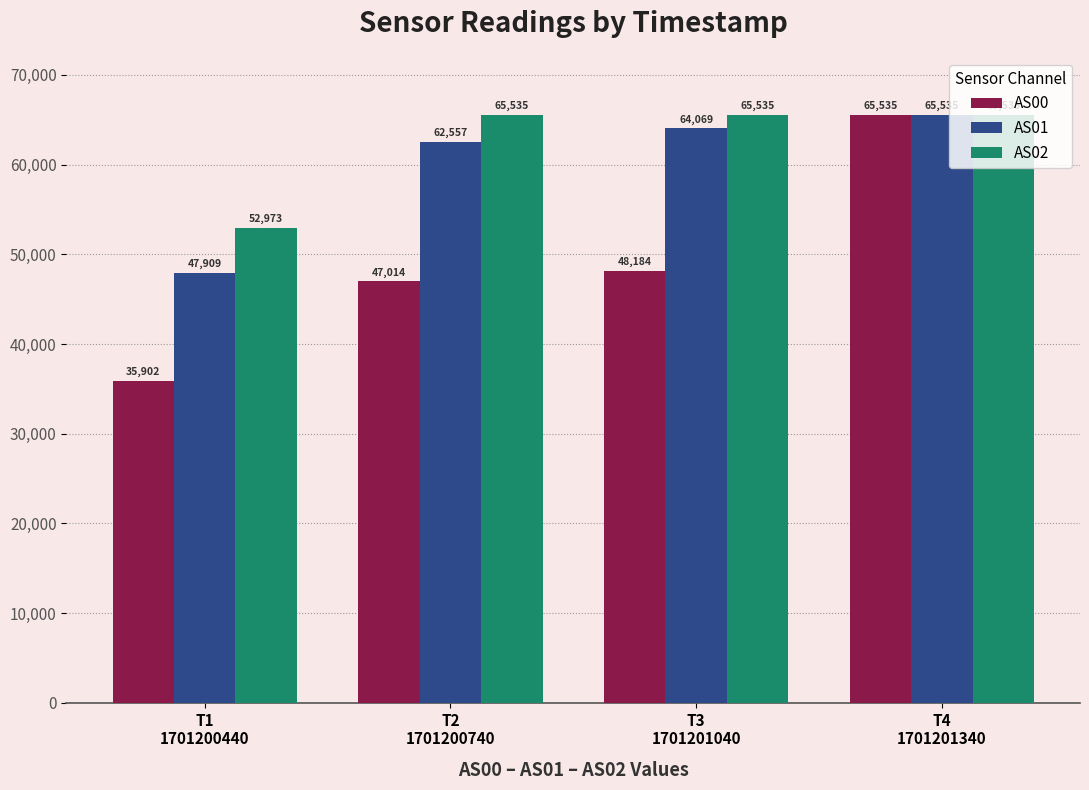

What is the total value across all series at T4
1701201340?

196605